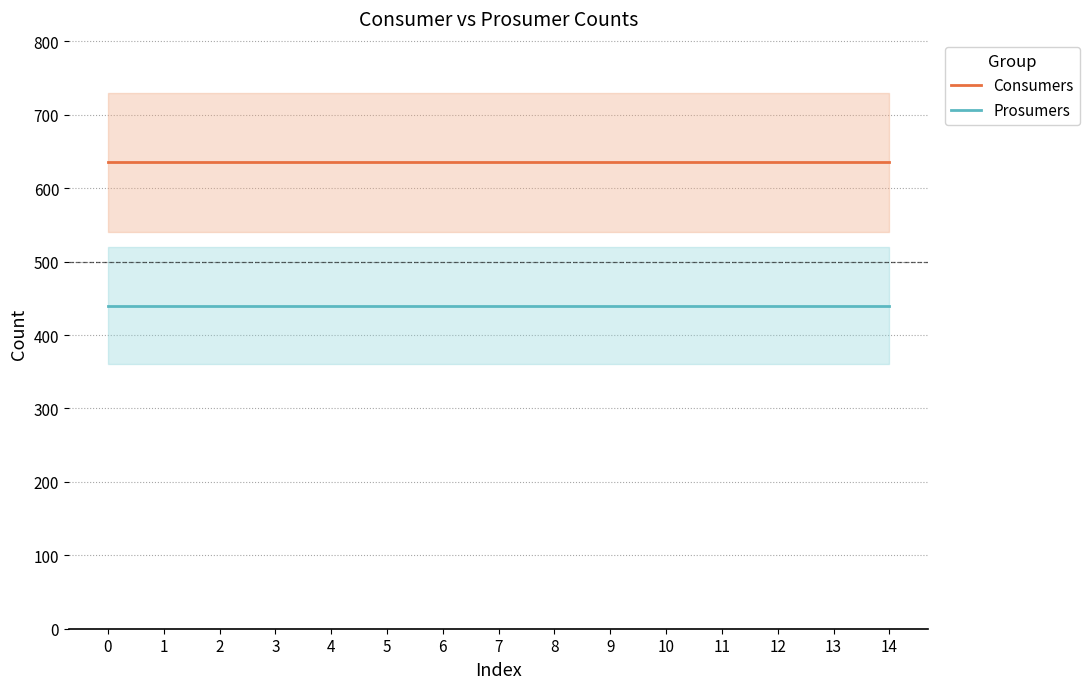

Between 2 and 10, which is larger?

2